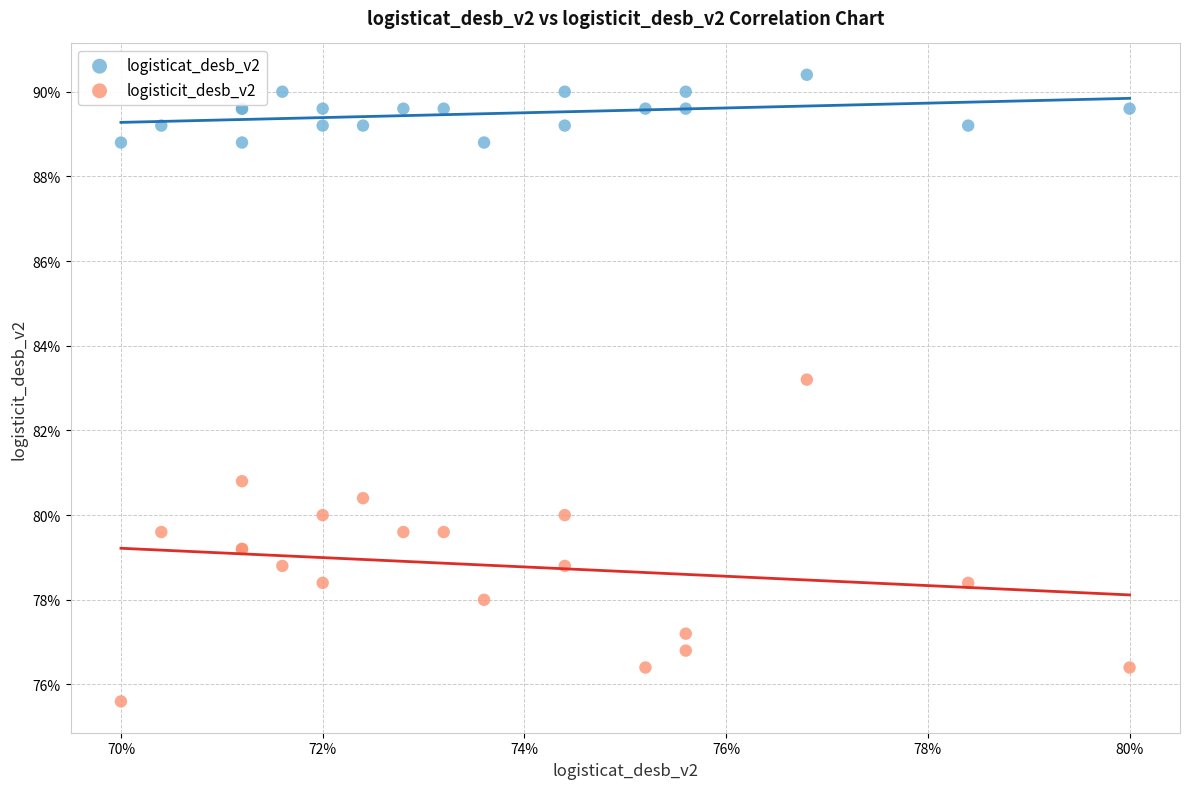

What are all the series names shown in the legend?

logisticat_desb_v2, logisticit_desb_v2